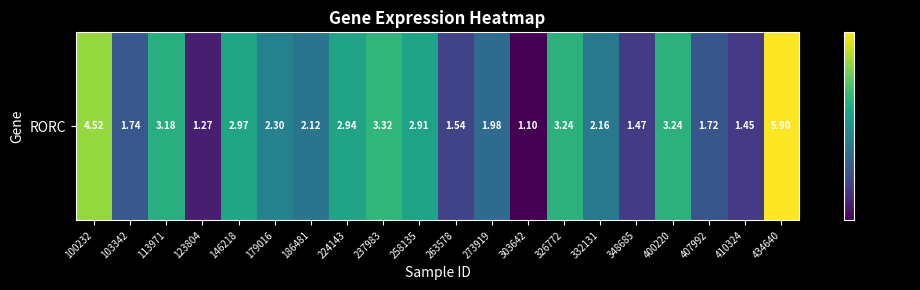

What is the average value?

2.6